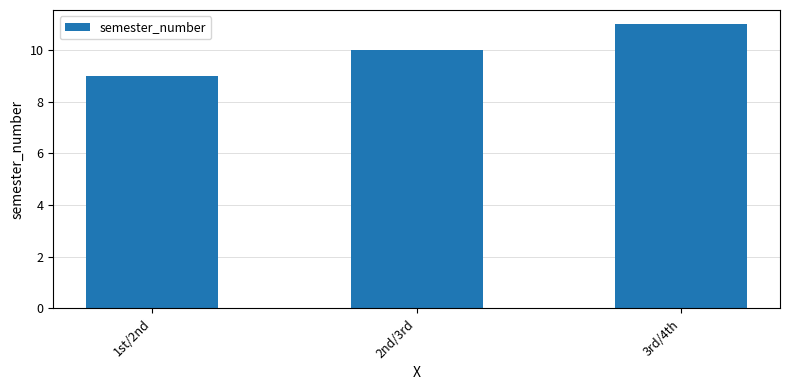

Rank the categories by value from highest to lowest.

3rd/4th, 2nd/3rd, 1st/2nd